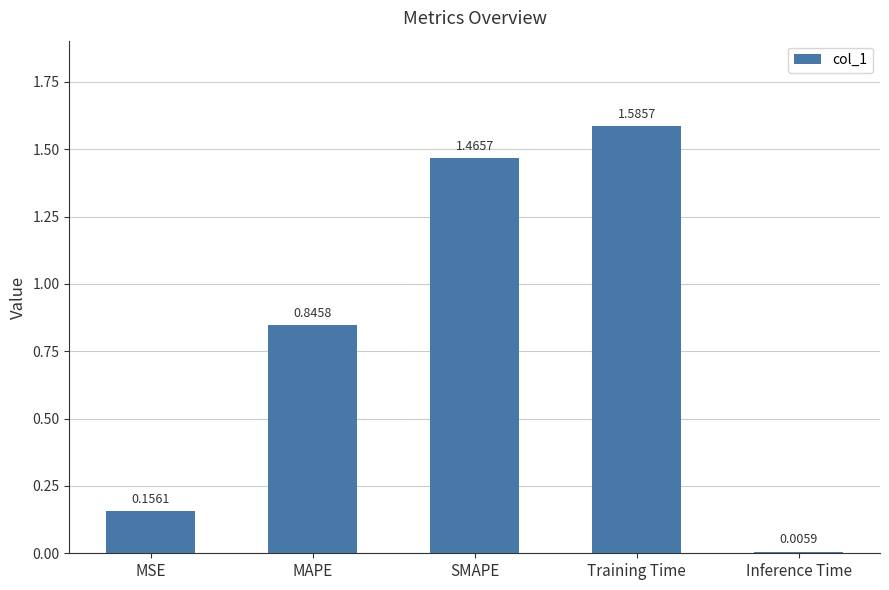

Where is the data nearest to the value 0?

Inference Time